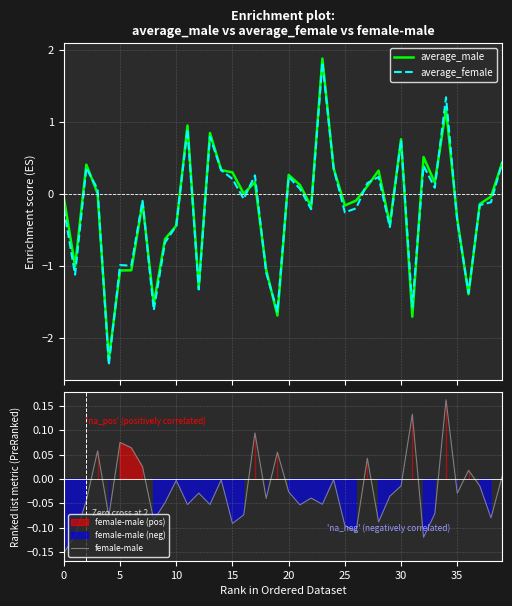

At which label does female-male reach its peak?

34